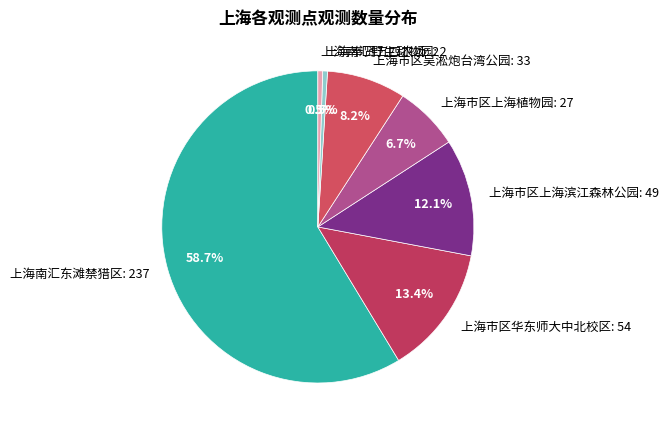

What percentage do 上海市区华东师大中北校区: 54 and 上海奉贤五四农场: 2 together represent?

13.9%